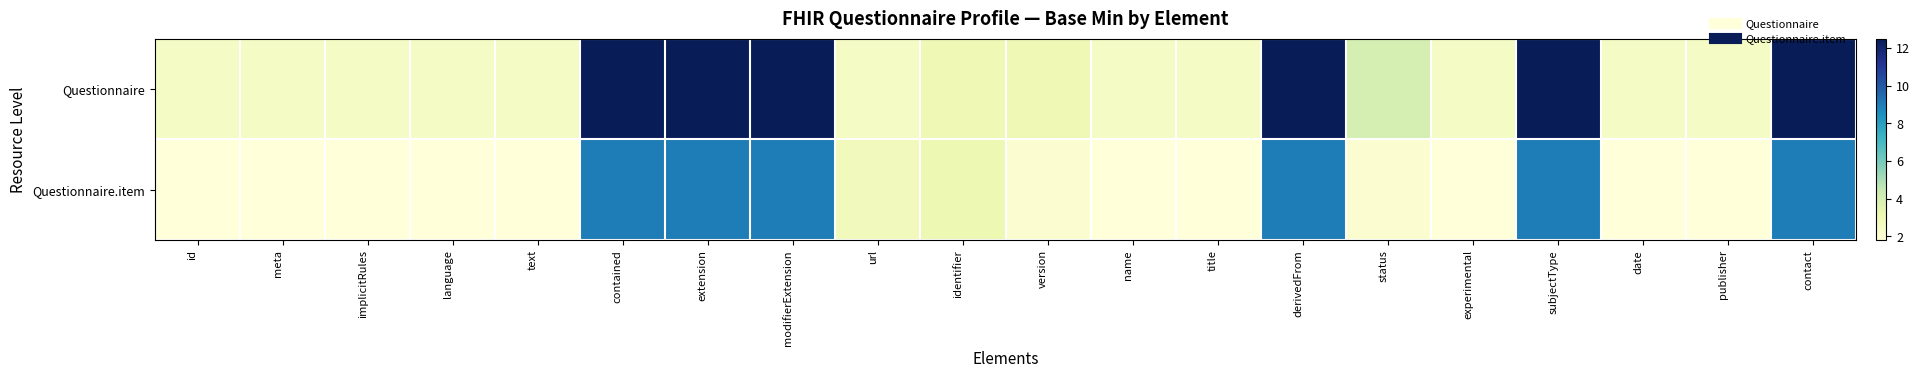

List the series in order of their peak value, lowest first.

Questionnaire.item, Questionnaire